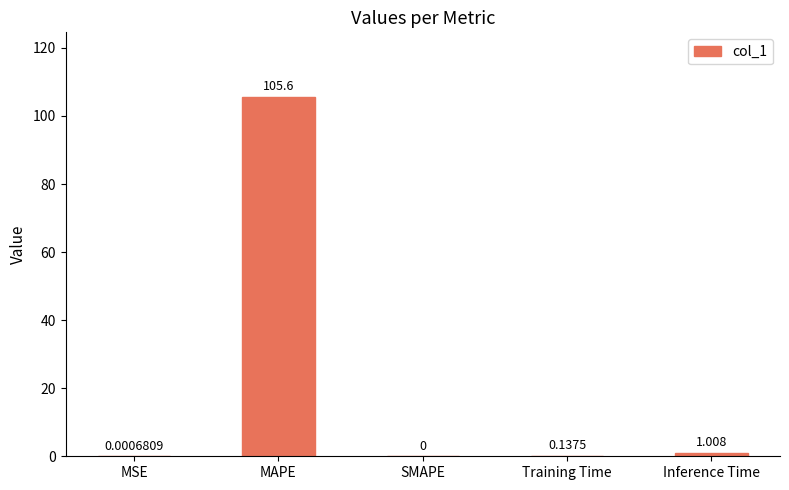

The value at SMAPE is -51.1. True or false?

False